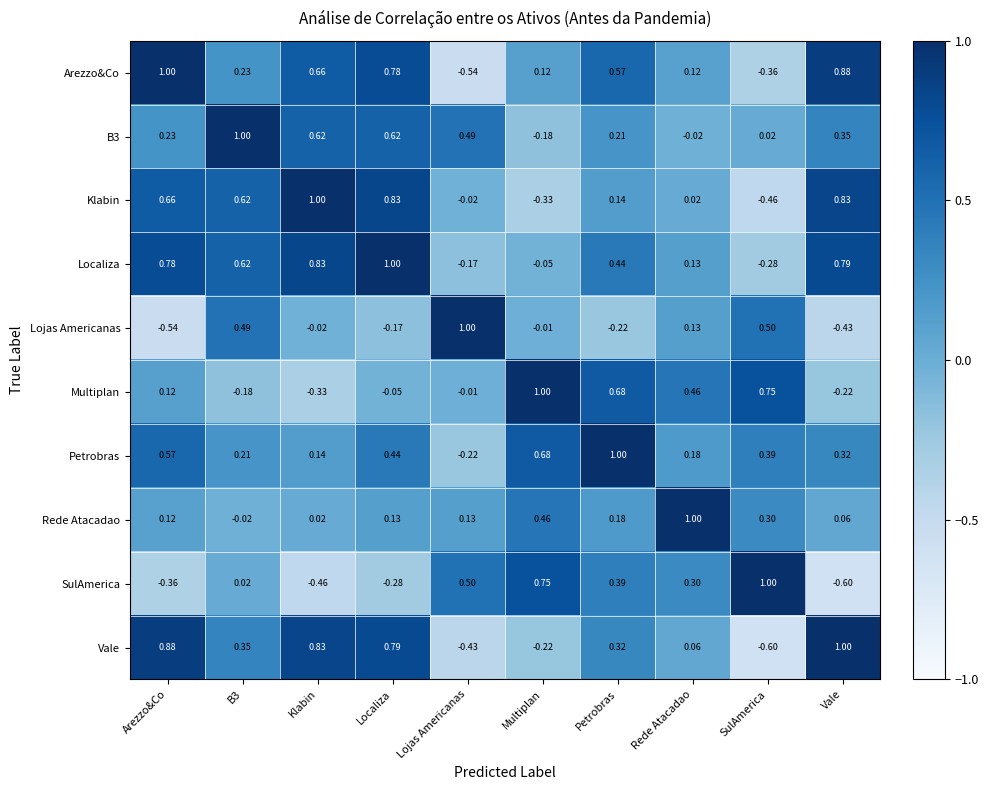

Which series changed the most between Localiza and Multiplan?

Klabin